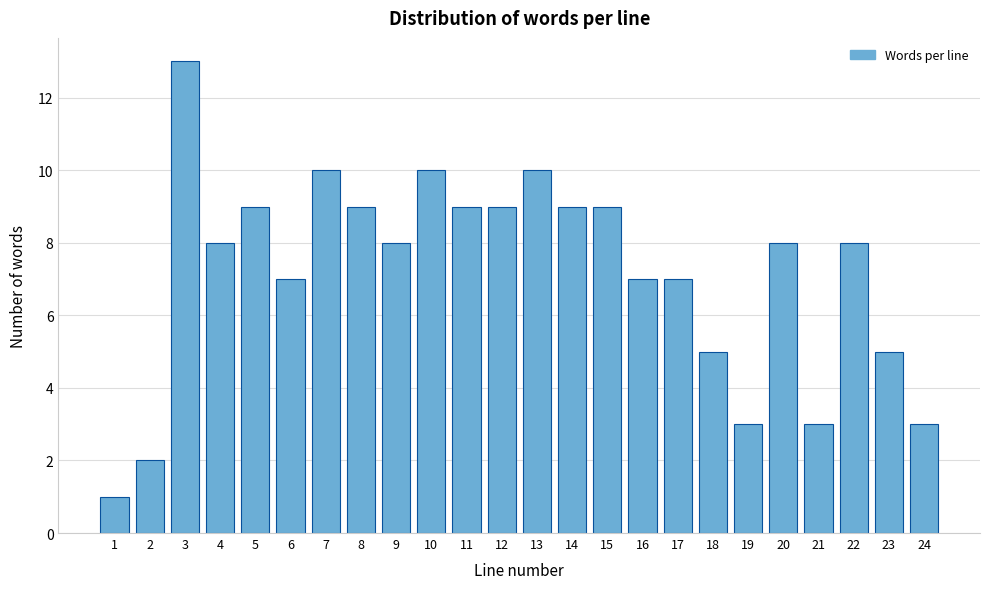

Reading left to right, transcribe all the data shown in this chart.

1	2	13	8	9	7	10	9	8	10	9	9	10	9	9	7	7	5	3	8	3	8	5	3